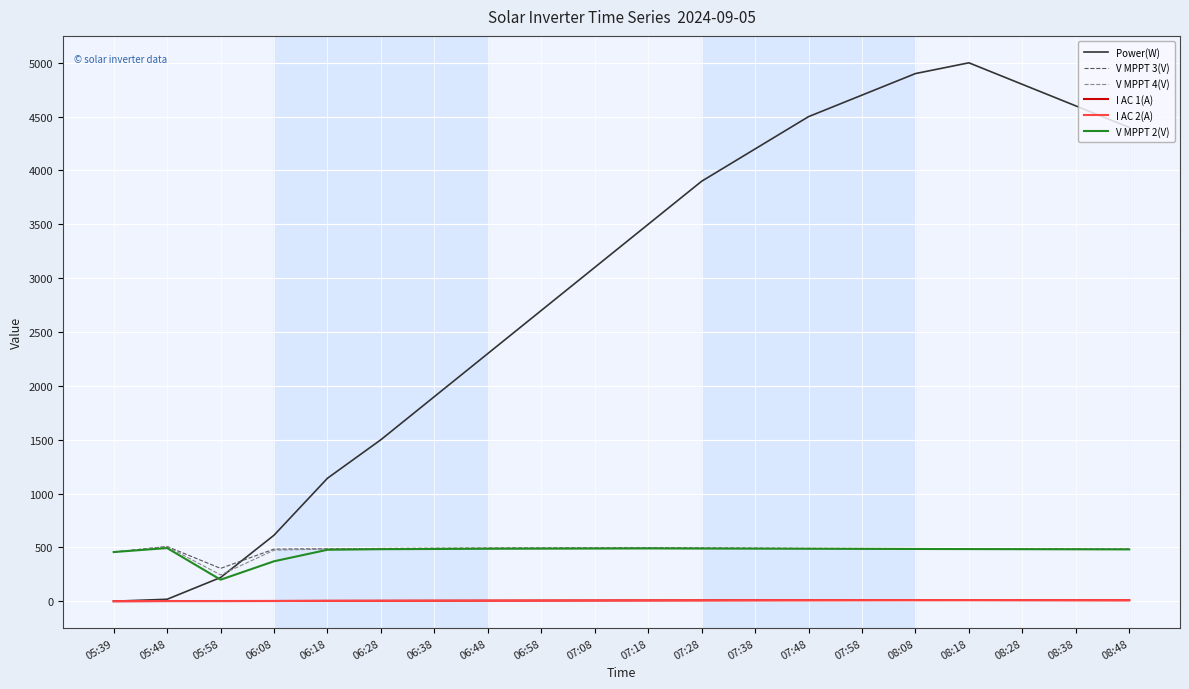

What is the spread (max minus min) of values at 07:18?

3492.5